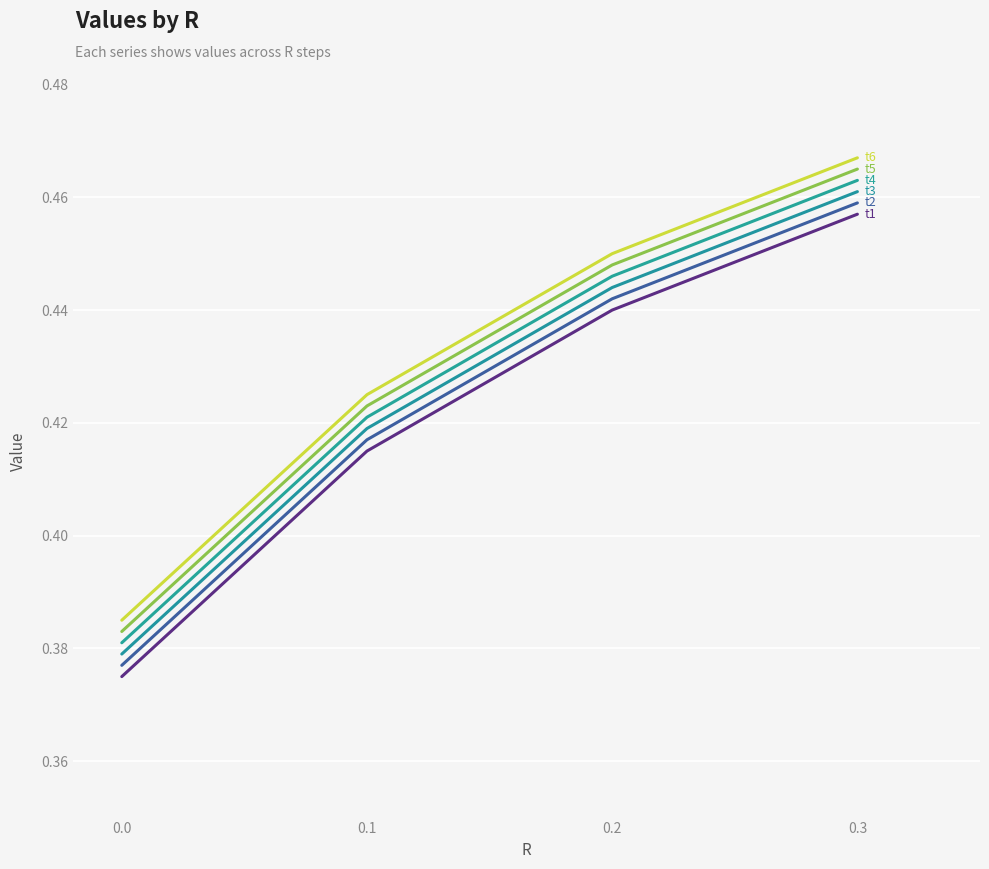

True or false: t2 has a value of 0.4 at 0.0.

True